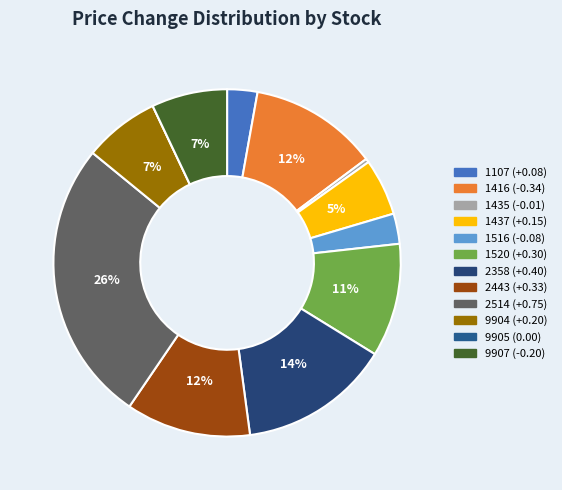

Combined, do 1520 and 2443 account for over 50%?

No